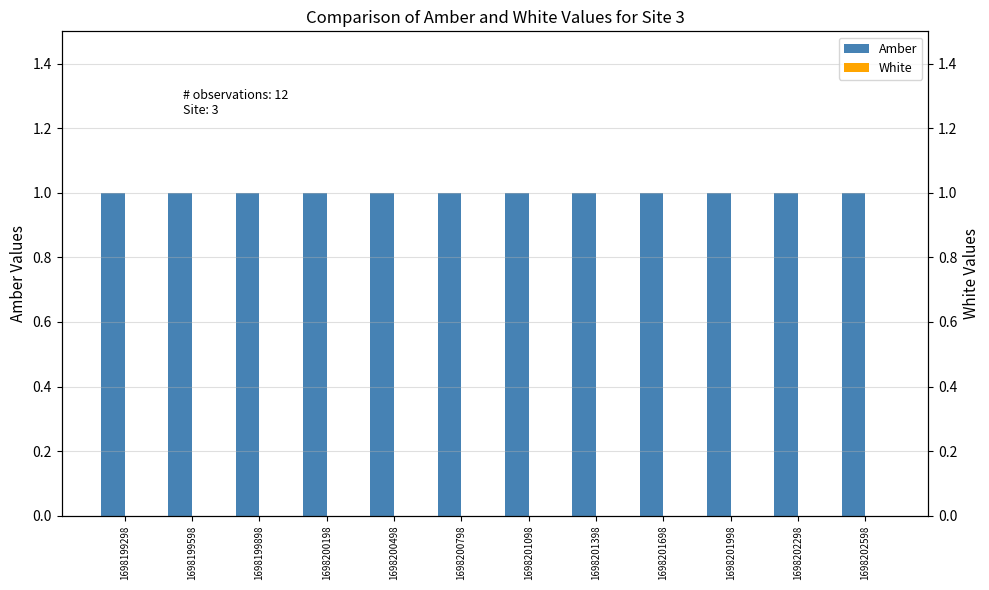

How many groups of bars are there?

12